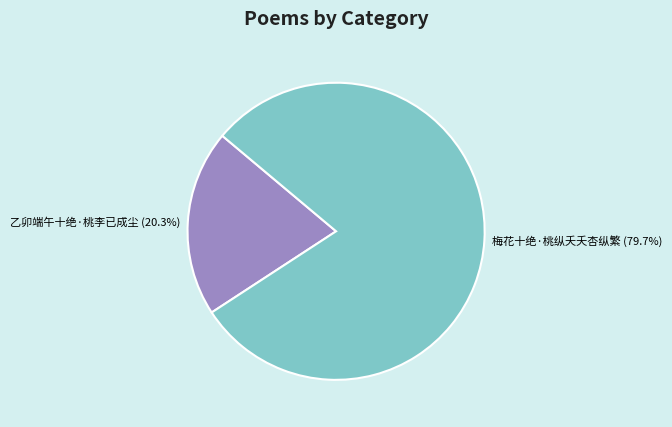

How many segments does this pie chart have?

2